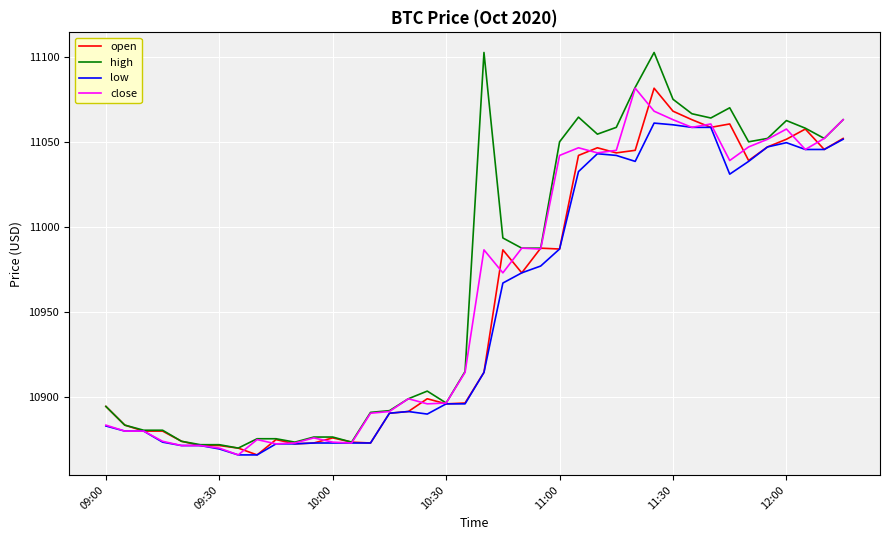

What is the smallest value displayed?

10866.0